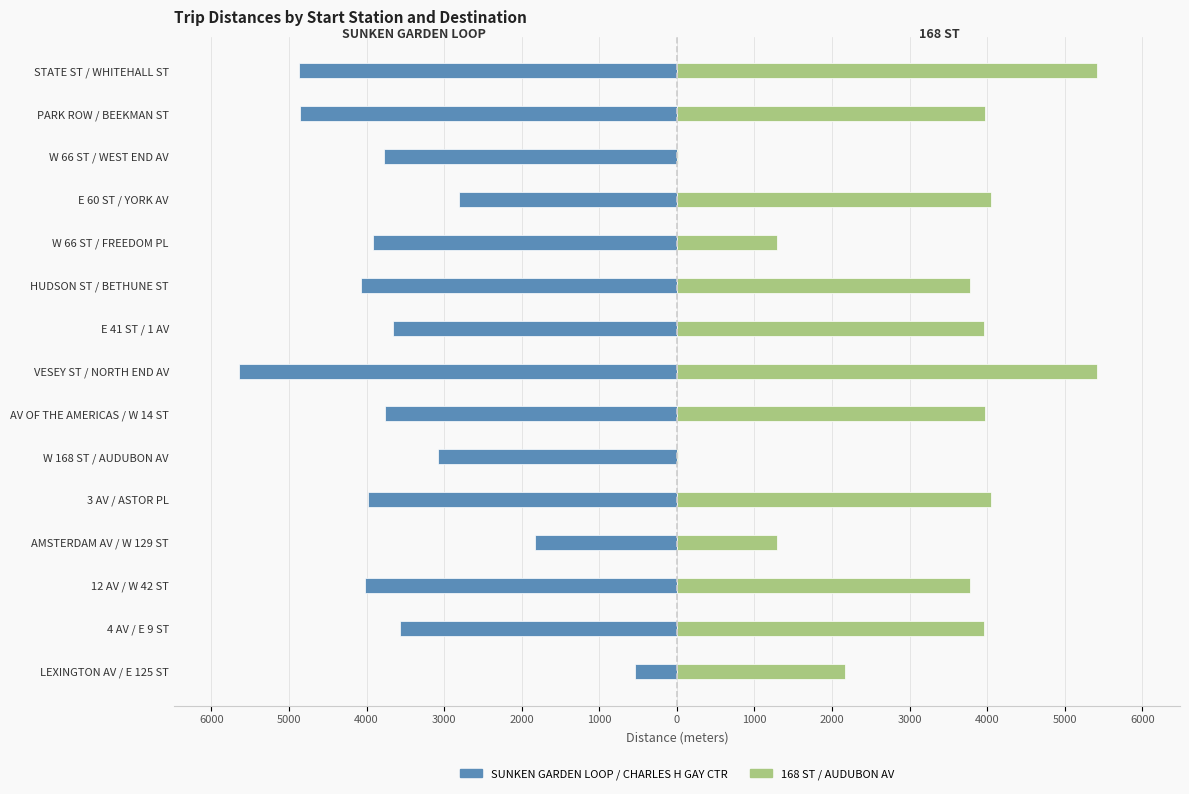

What is the difference between the maximum and minimum values in the 168 ST / AUDUBON AV series?

5400